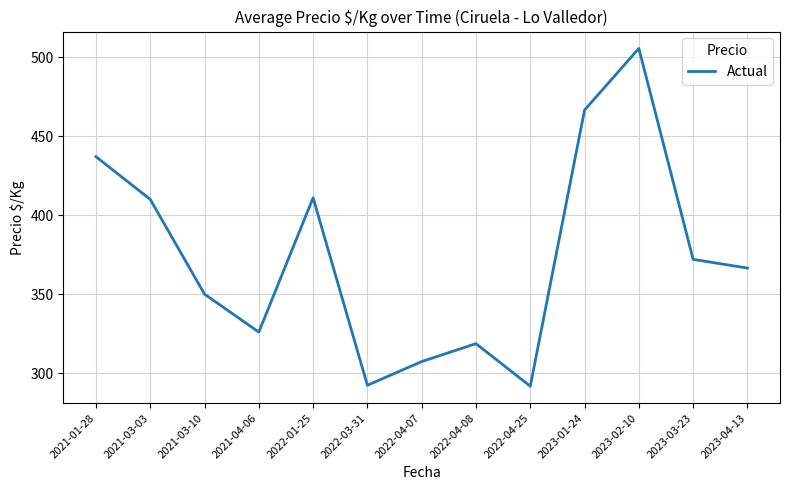

What is the change in value from 2022-04-07 to 2023-01-24?

+159.2